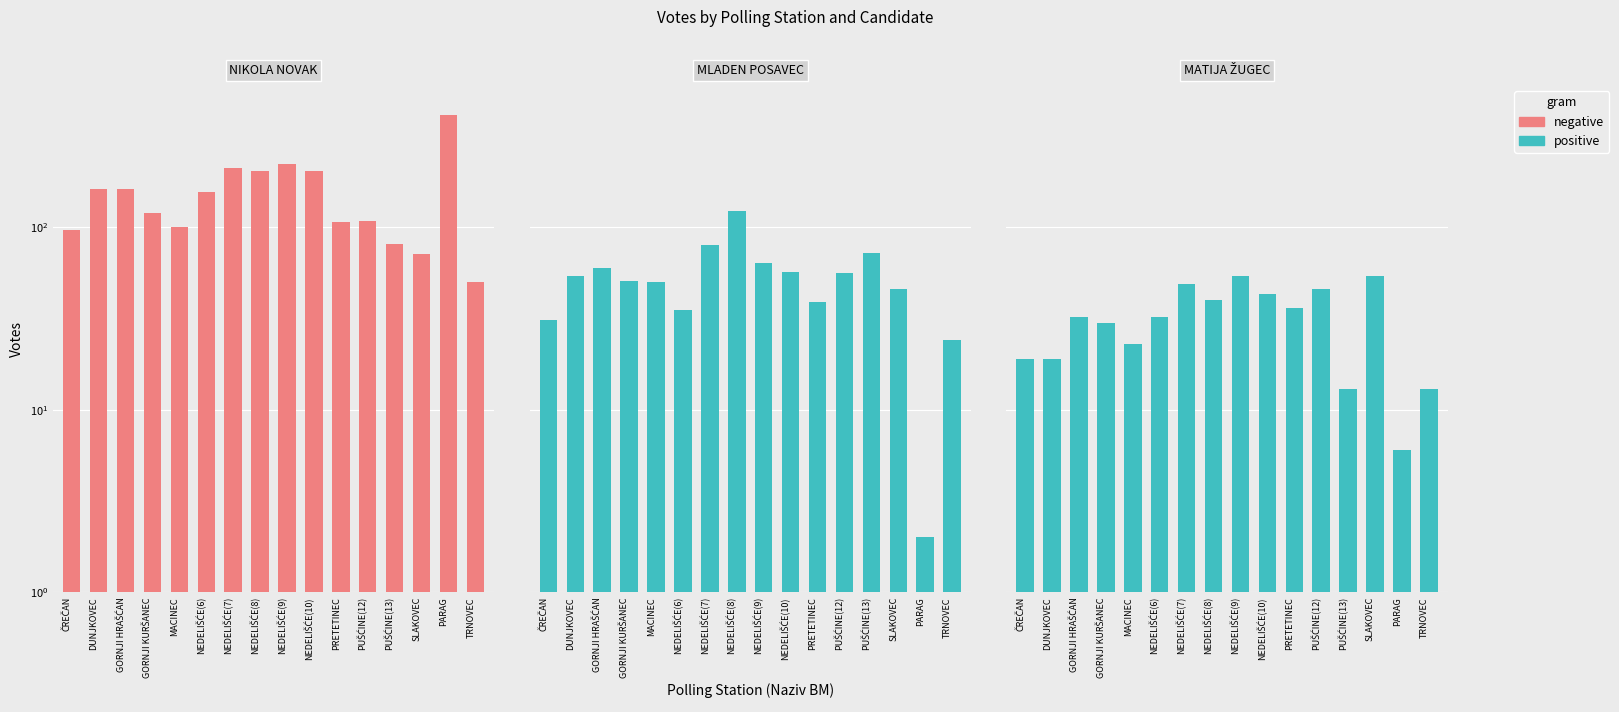

Which series has the widest spread of values?

NIKOLA NOVAK